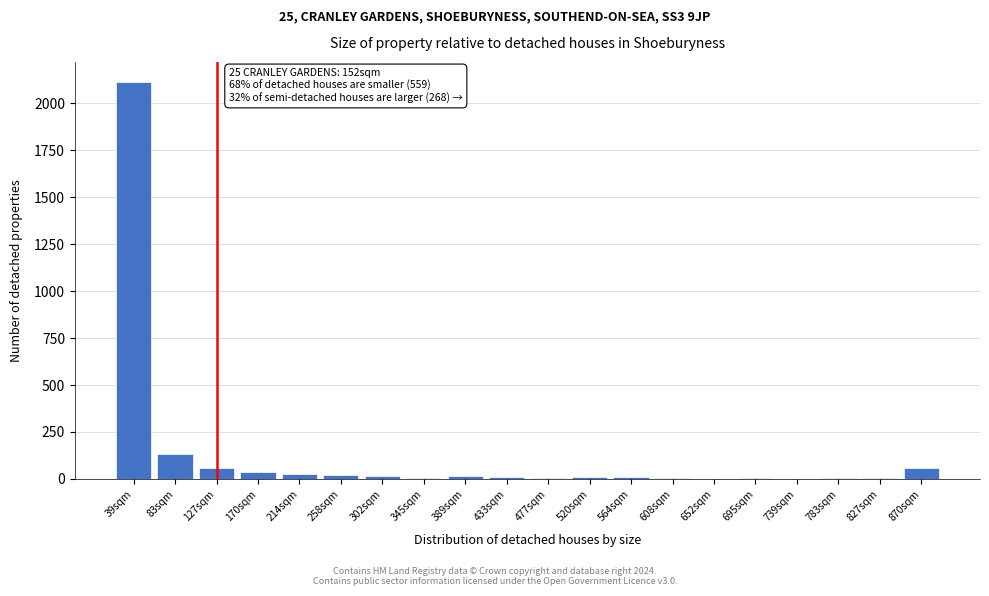

Where is the data nearest to the value 1057?

83sqm